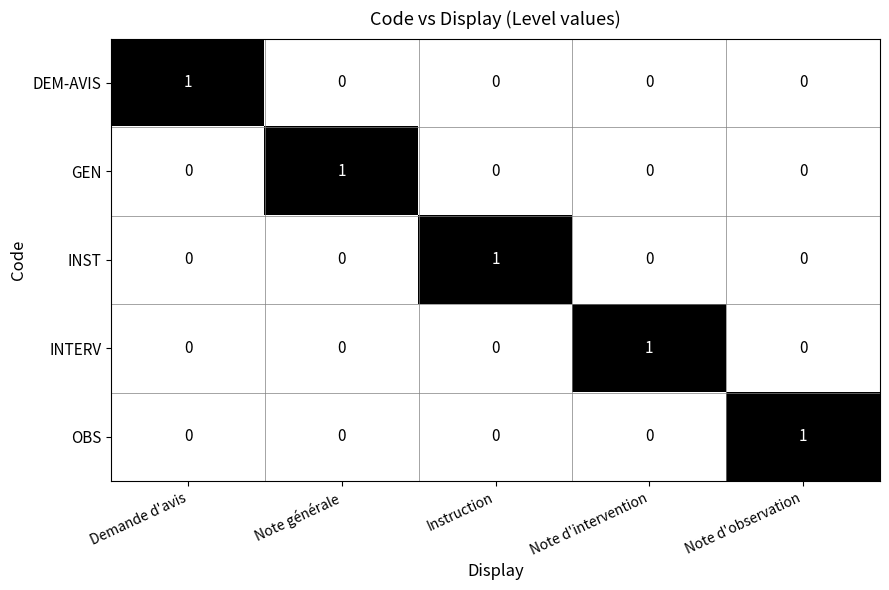

Which category has the highest value in the DEM-AVIS series?

Demande d'avis